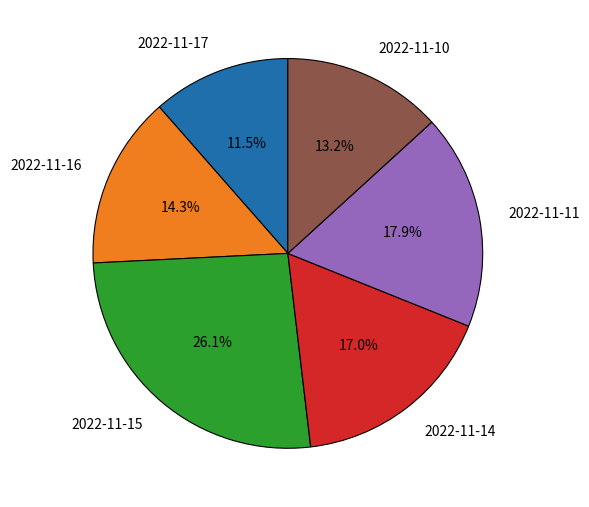

Is the sum of 2022-11-11 and 2022-11-16 greater than half?

No